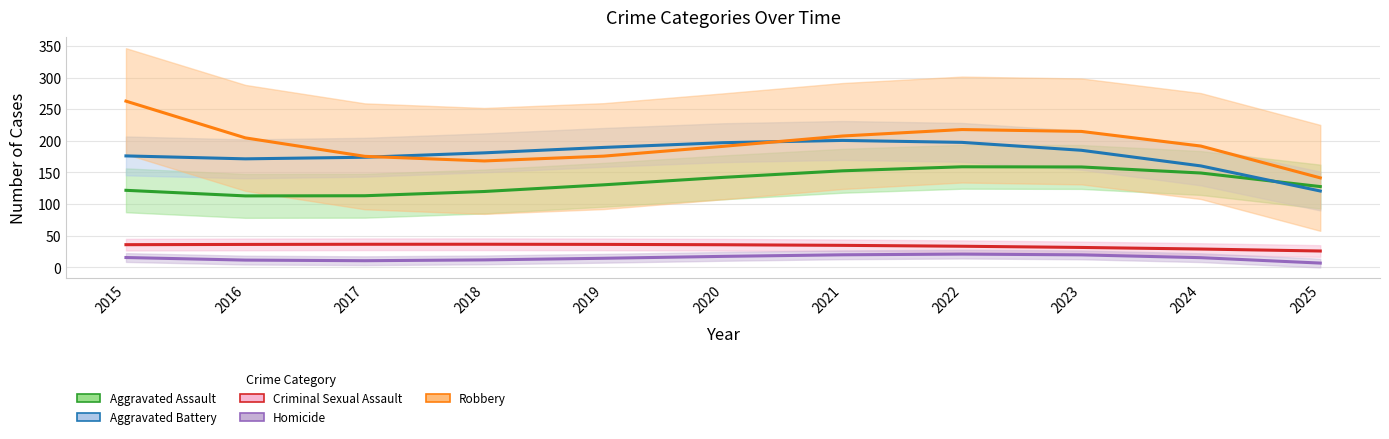

What is the difference between the Homicide values at 2019 and 2017?

6